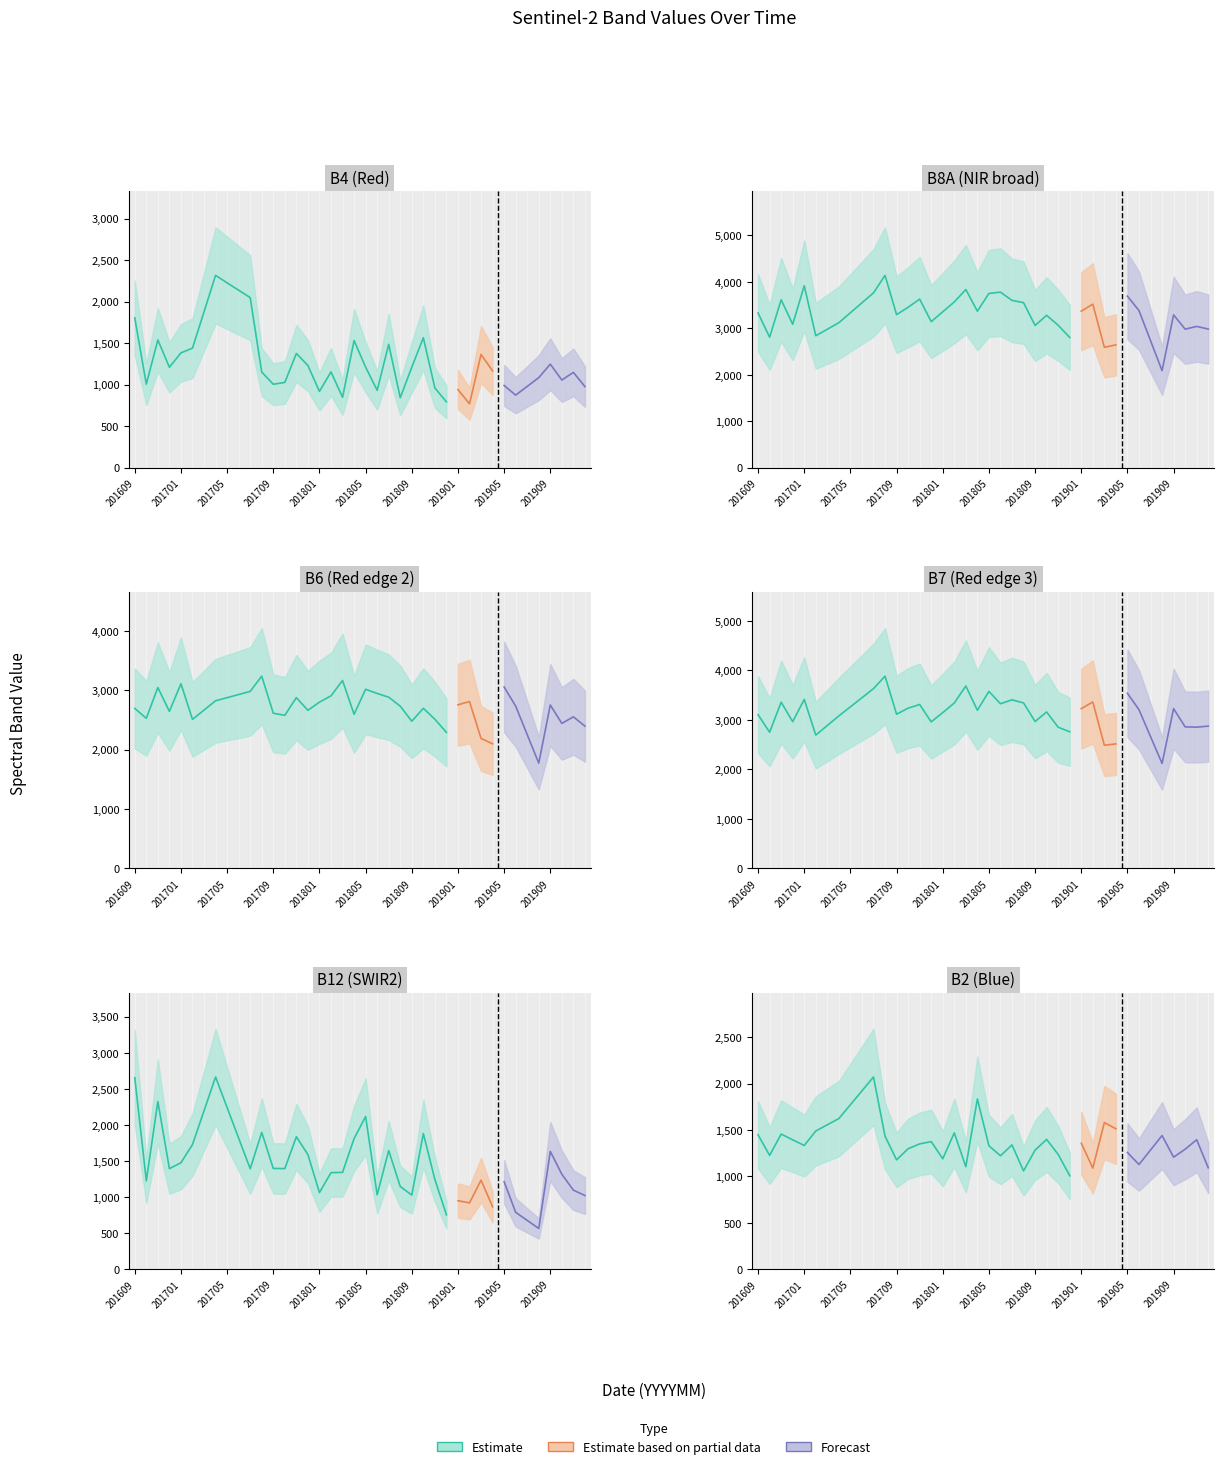

Does the chart display data point markers on the line(s)?

No